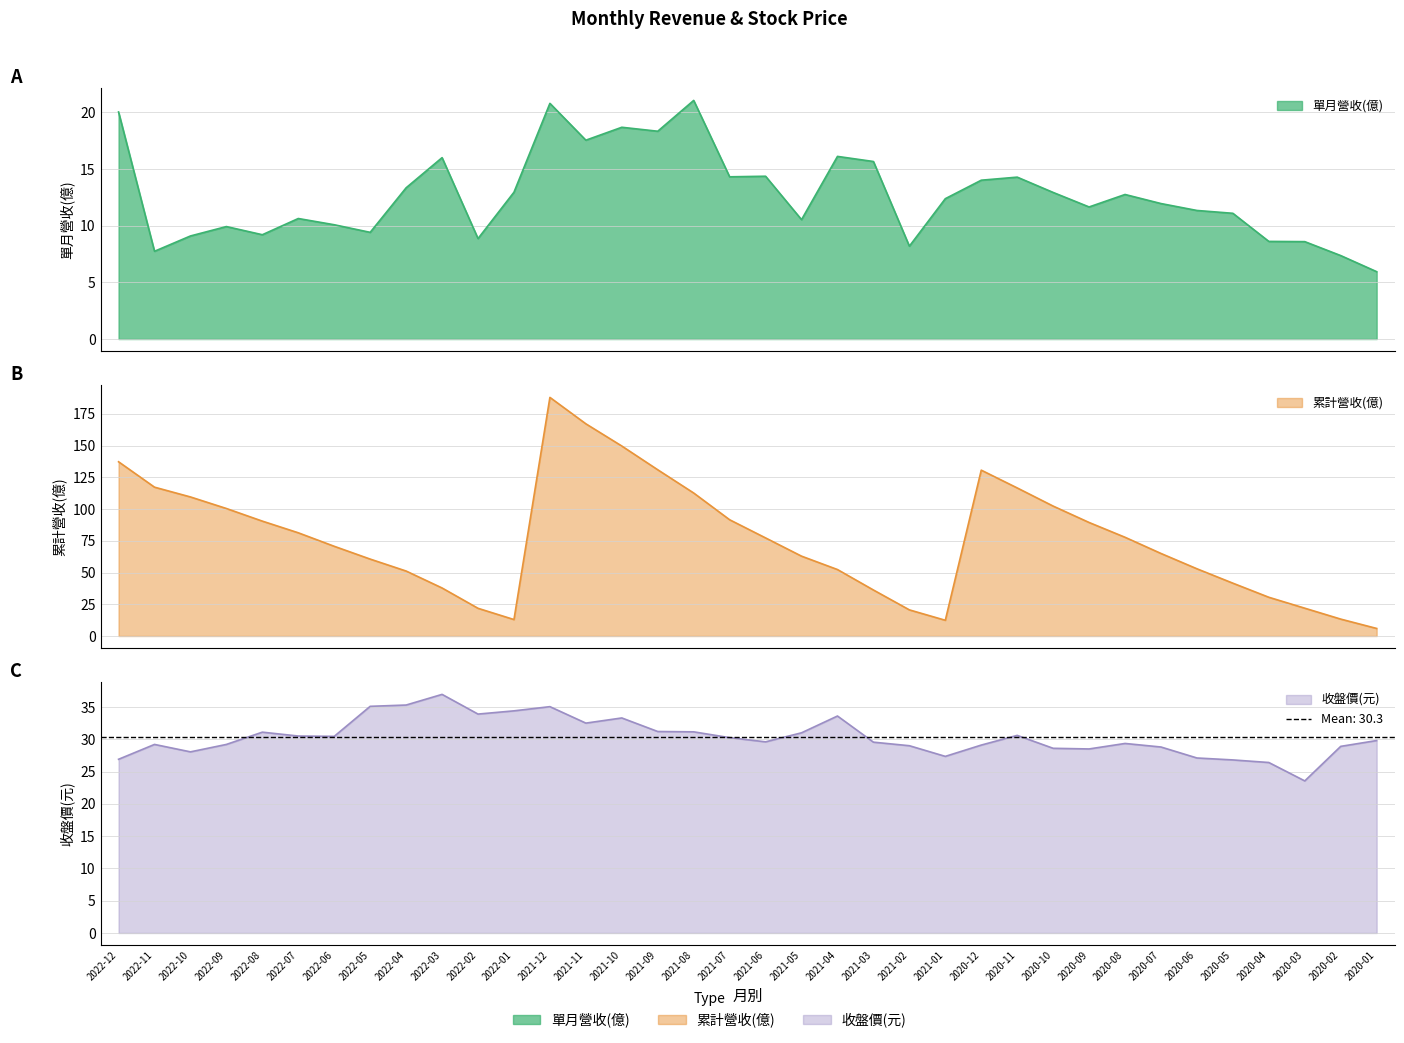

What is the difference between the 累計營收(億) values at 2020-01 and 2020-10?

96.4